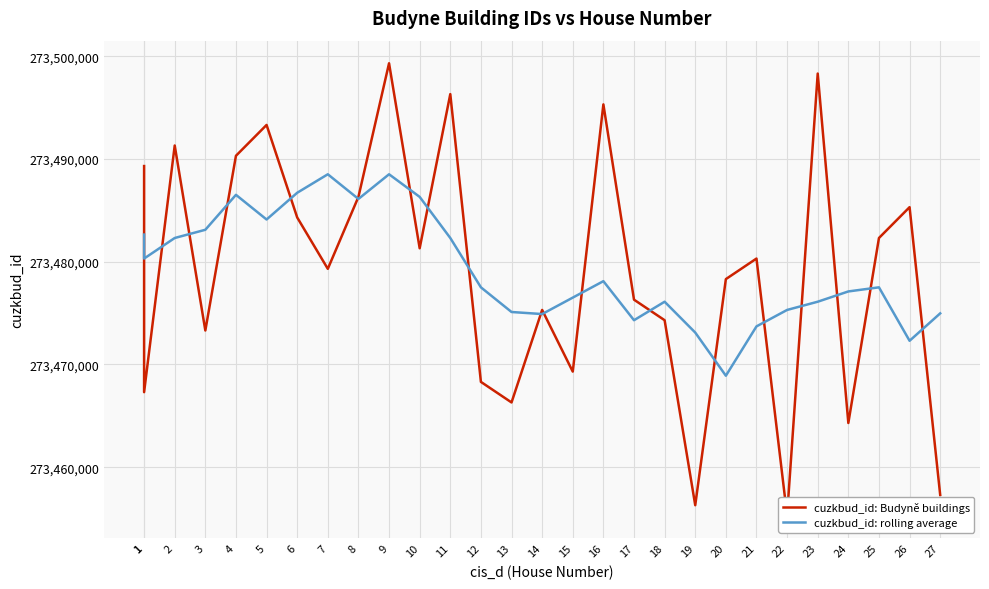

Read the cuzkbud_id: Budyně buildings value at 16.

273495307.0